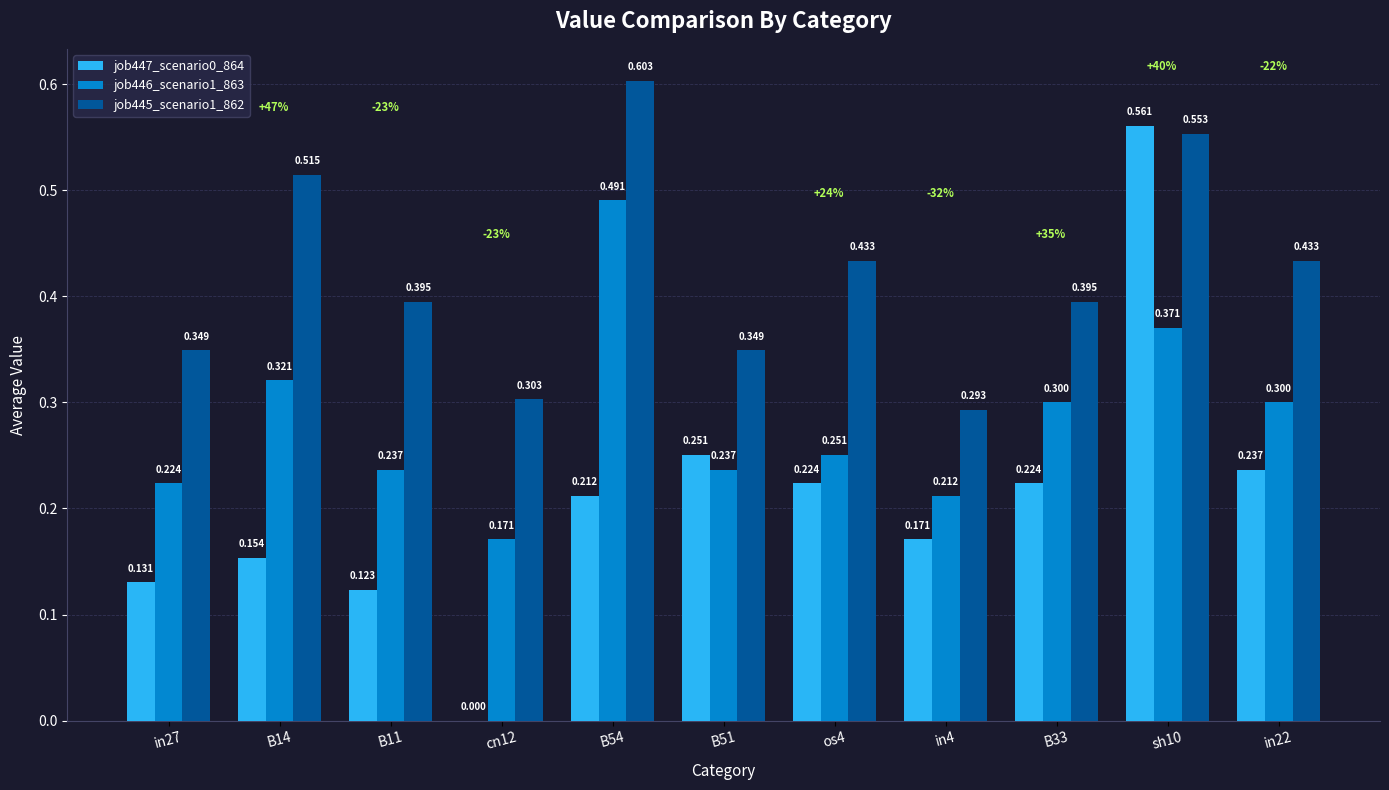

What are all the series names shown in the legend?

job447_scenario0_864, job446_scenario1_863, job445_scenario1_862